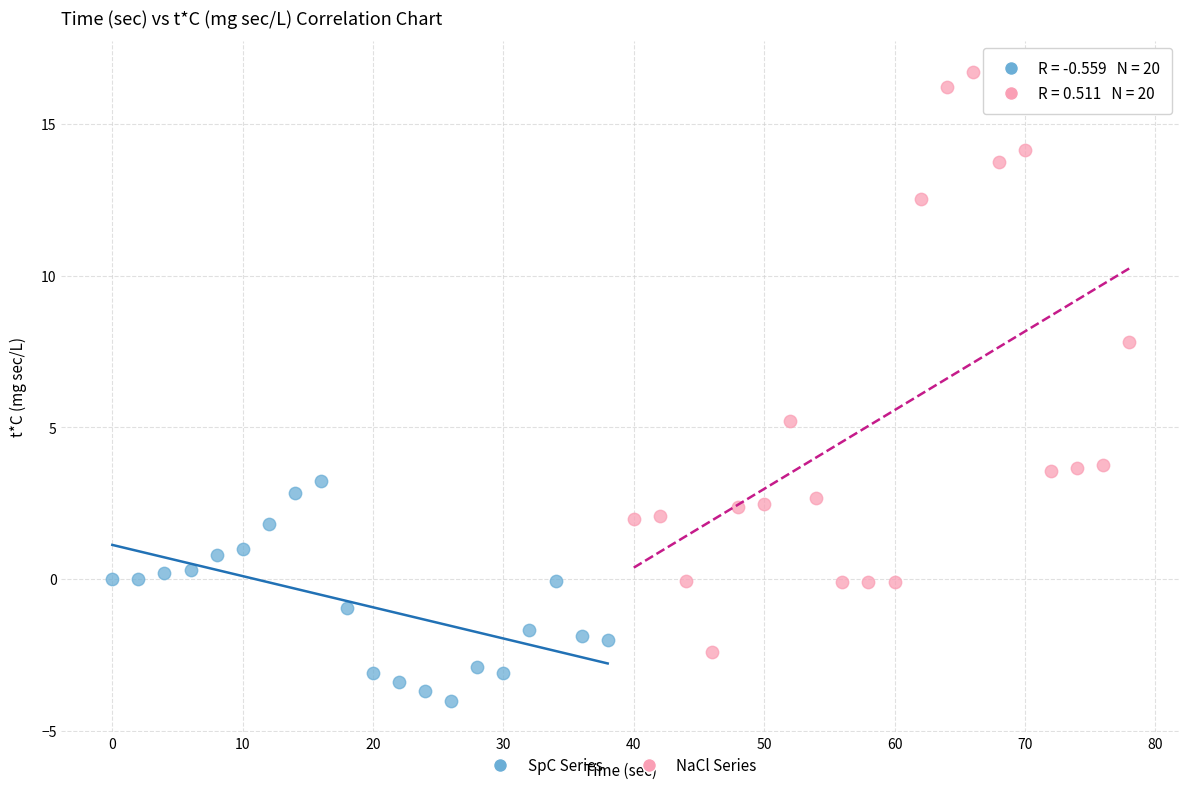

What are all the series names shown in the legend?

SpC Series, NaCl Series